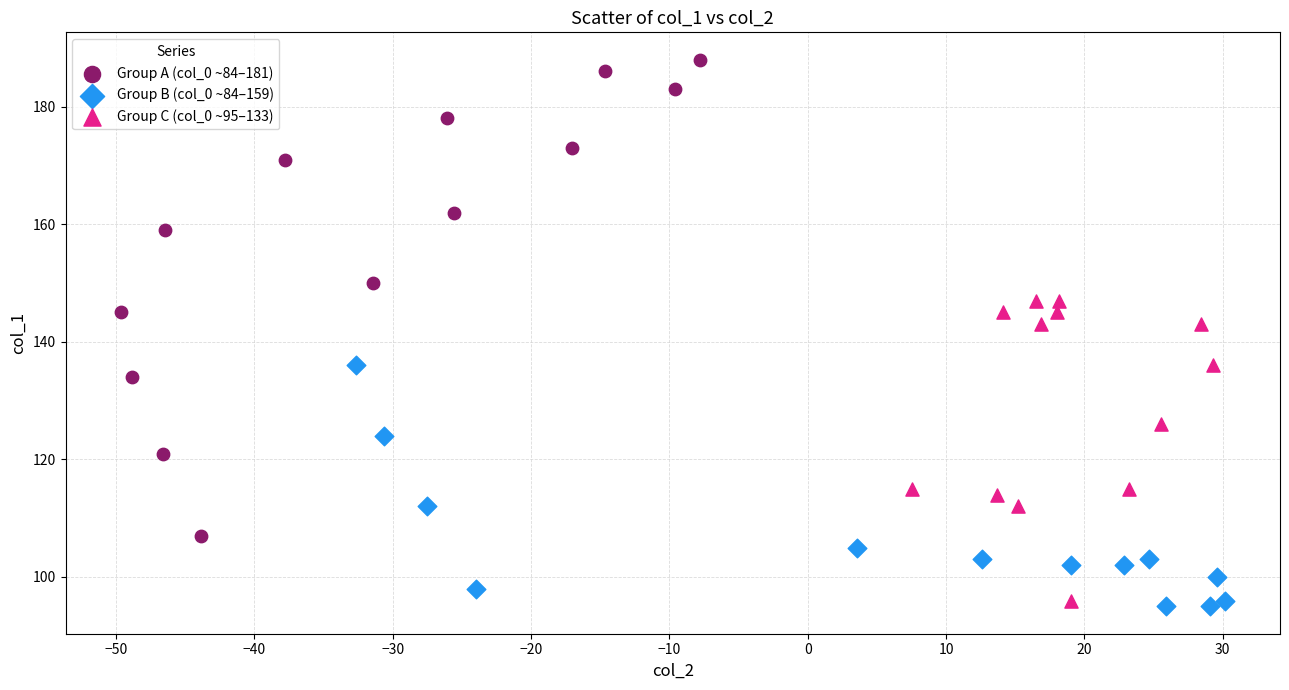

Which series has the largest Y range (max minus min)?

Group A (col_0 ~84–181)